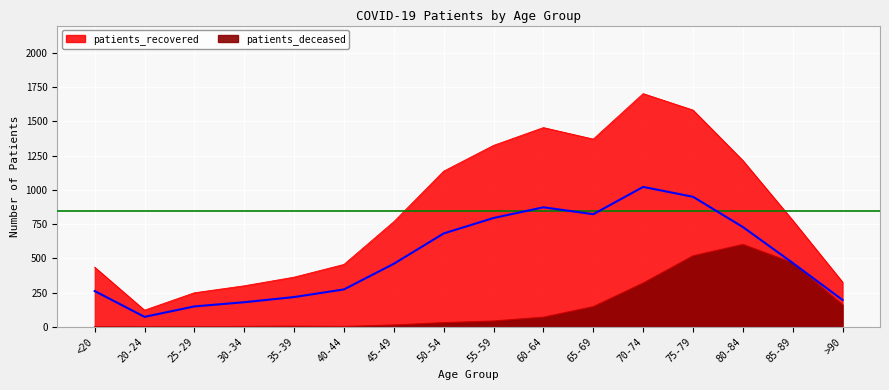

List the series in order of their overall mean, highest first.

patients_recovered, patients_deceased